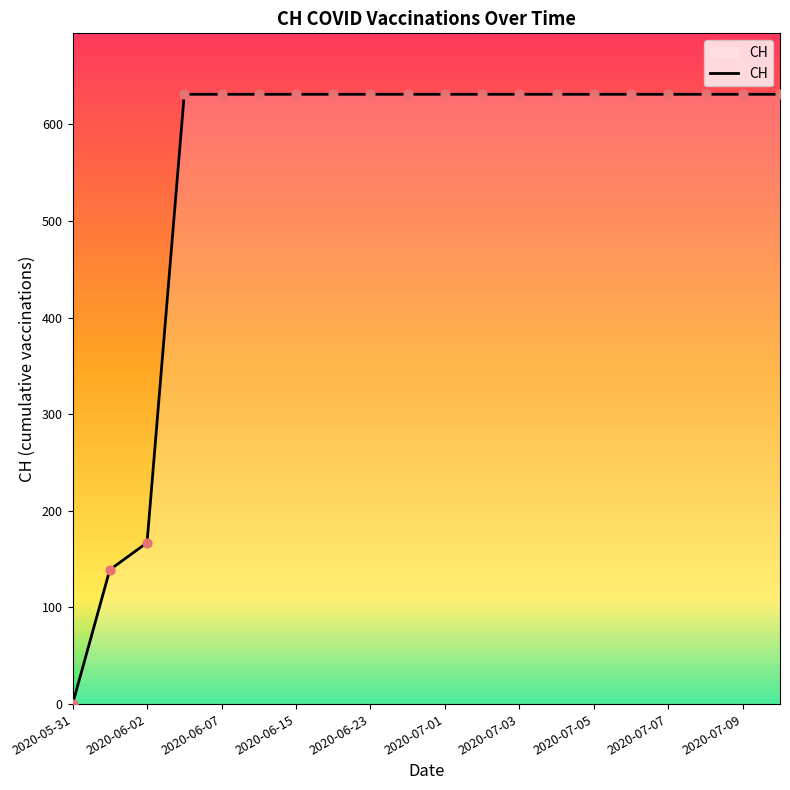

What is the difference between the maximum and minimum values?

631